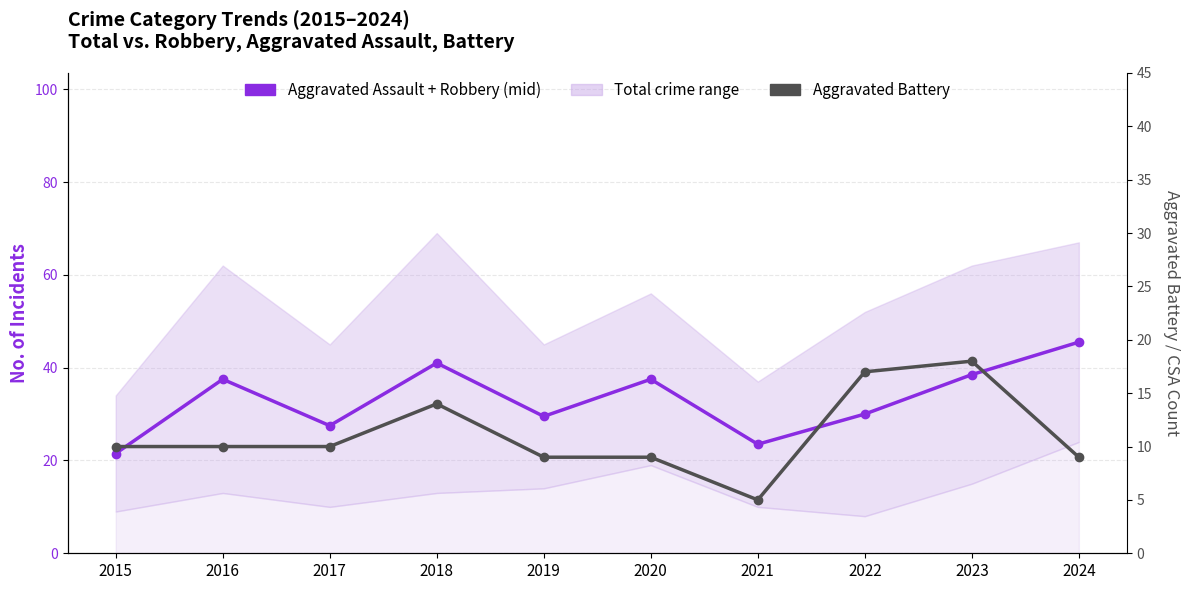

Where does the Aggravated Assault + Robbery (mid) series first go above 37?

2016